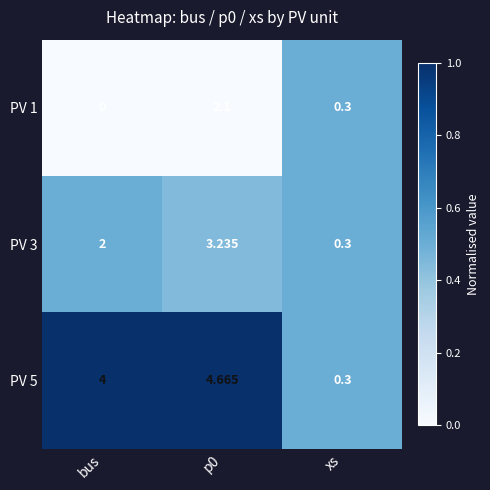

At which label is PV 3 closest to 1?

xs